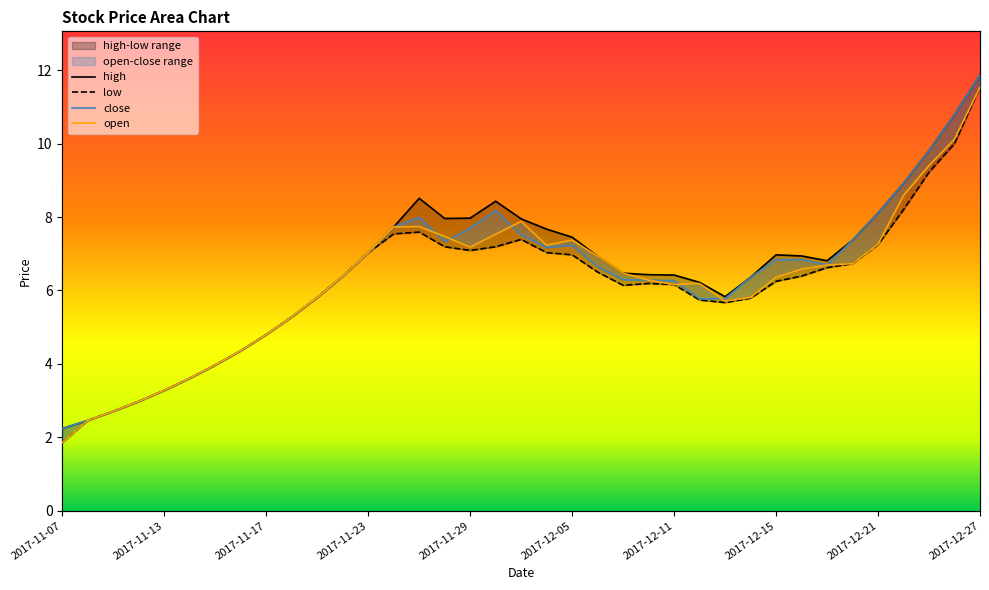

What is the label of the 11th point from the right?

2017-12-13